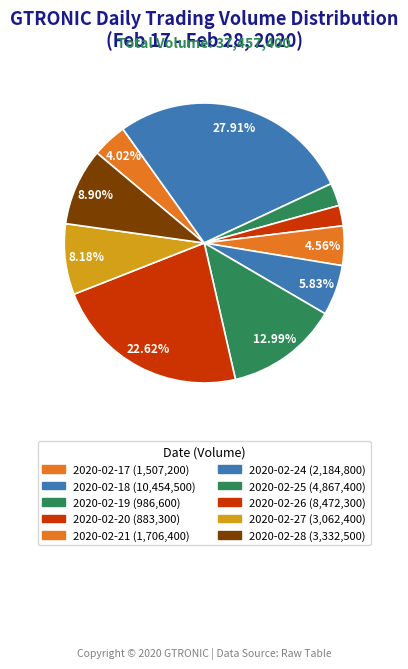

Count the number of slices in the pie.

10